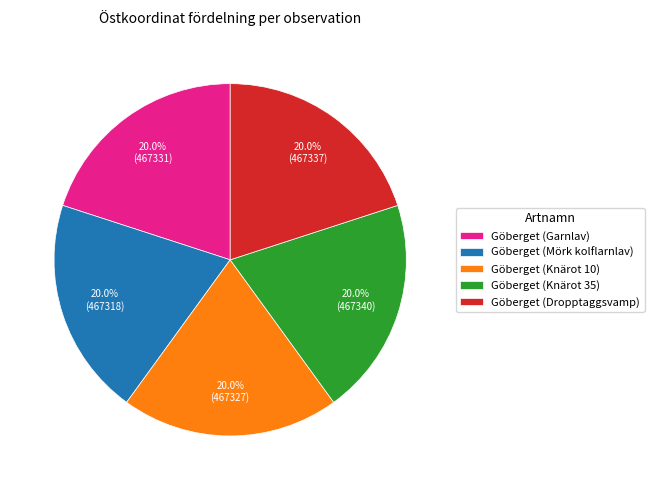

Does any single category account for the majority?

No